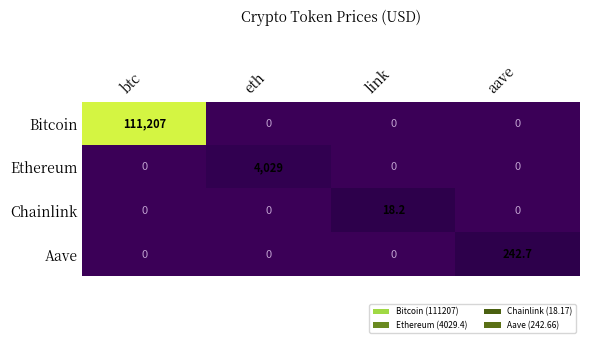

At which category is the sum across all series the highest?

btc